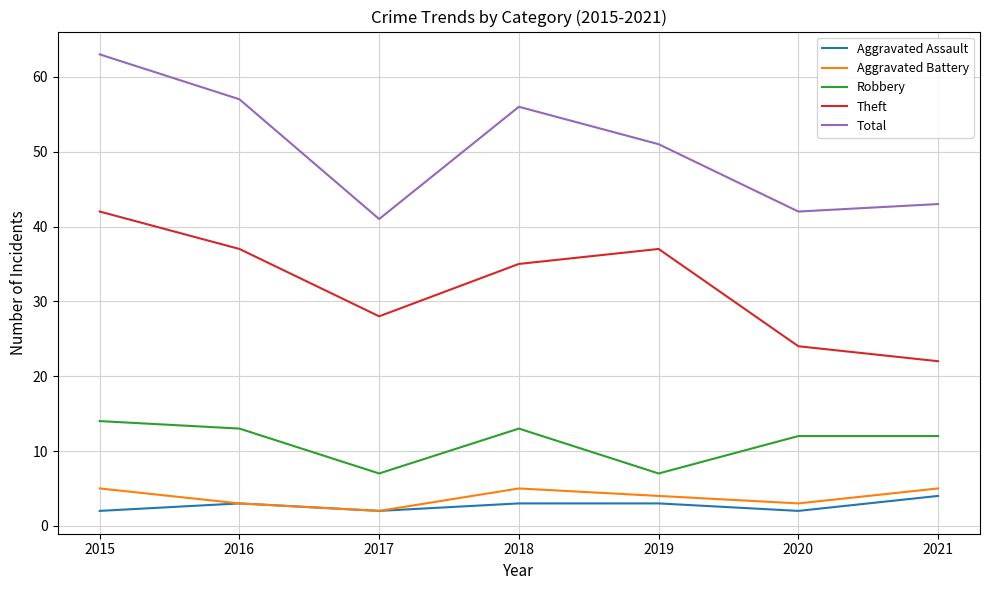

Read the Aggravated Battery value at 2015.

5